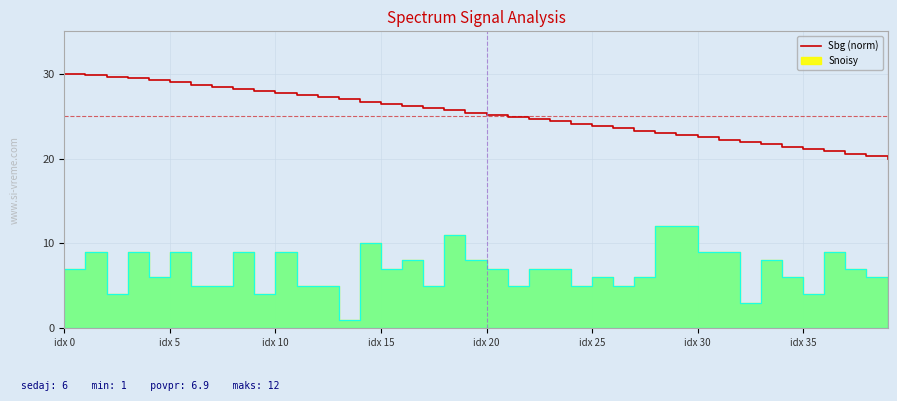

What is the change in value from 26 to 36?

-2.7